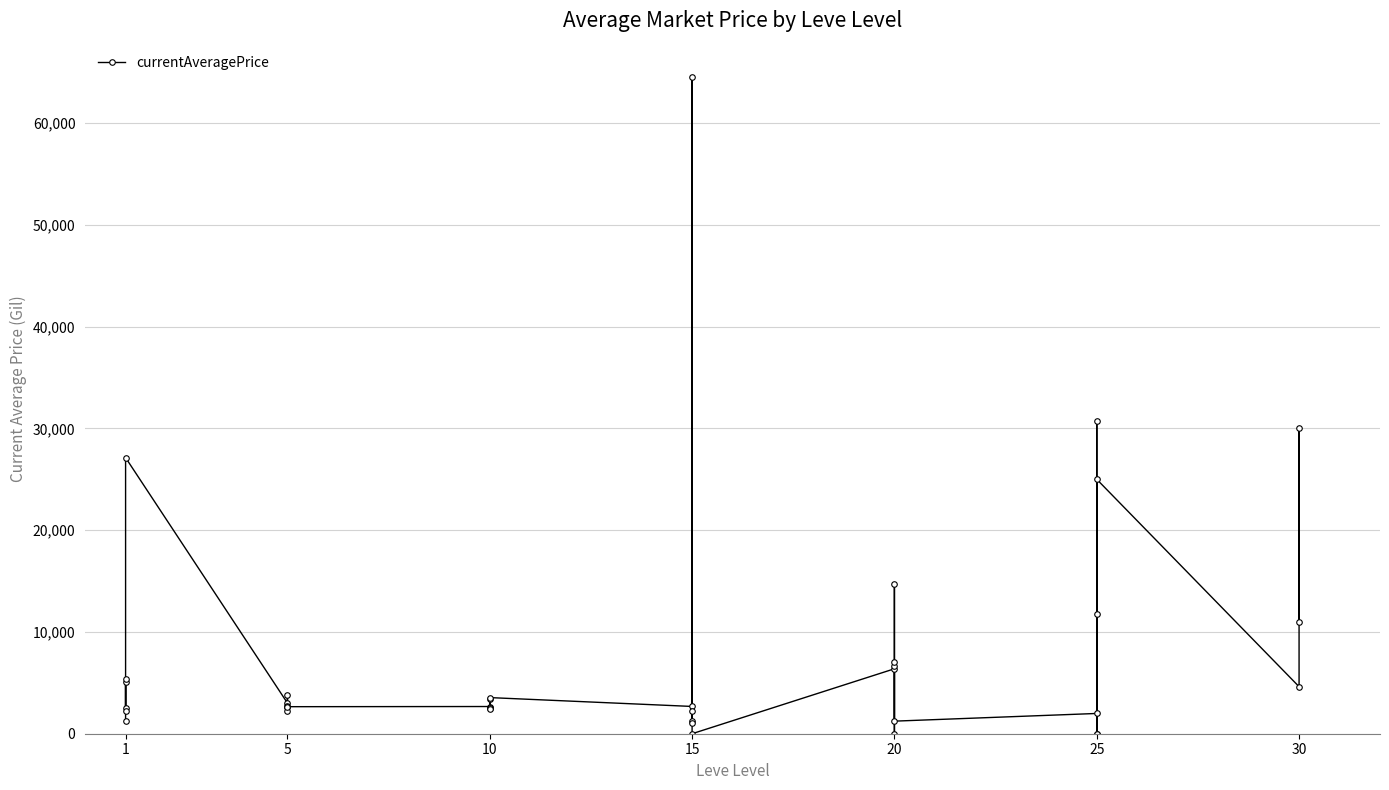

What is the difference between the maximum and minimum values?

64574.8